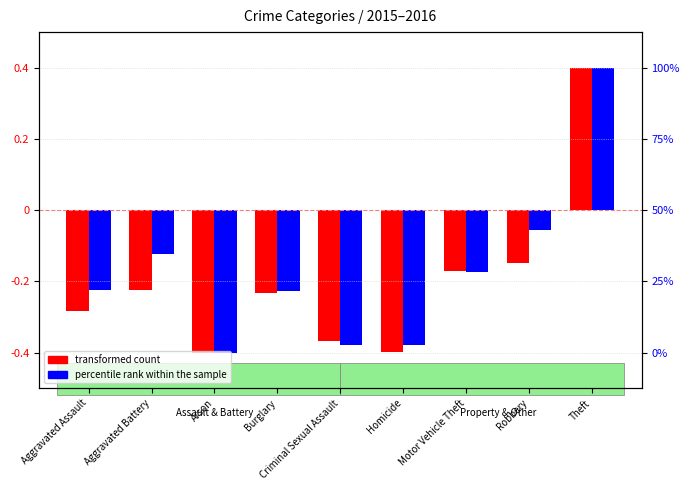

List the series in order of their overall mean, highest first.

percentile rank within the sample, transformed count